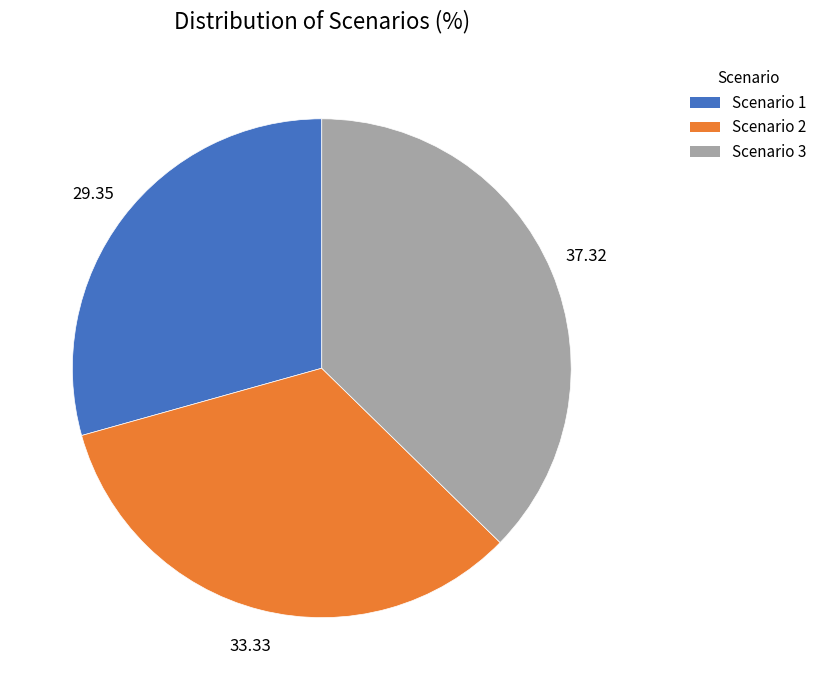

Between Scenario 2 and Scenario 1, which is larger?

Scenario 2